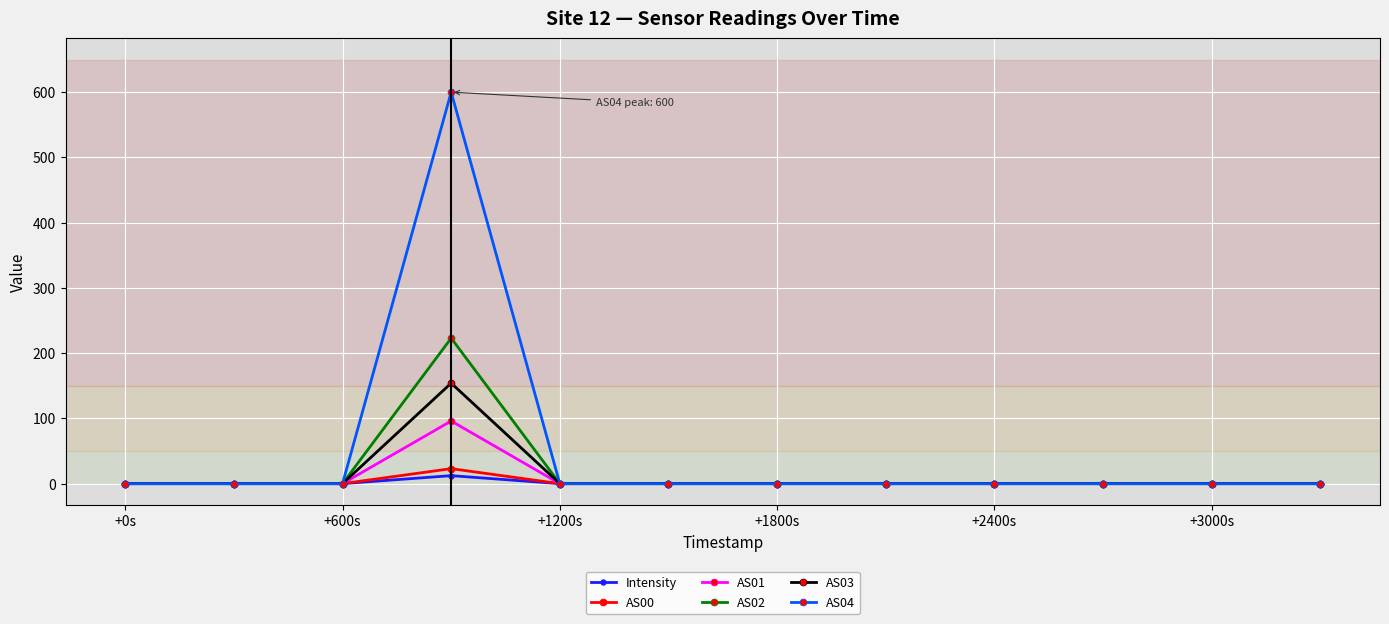

What is the maximum value shown in the chart?

600.0